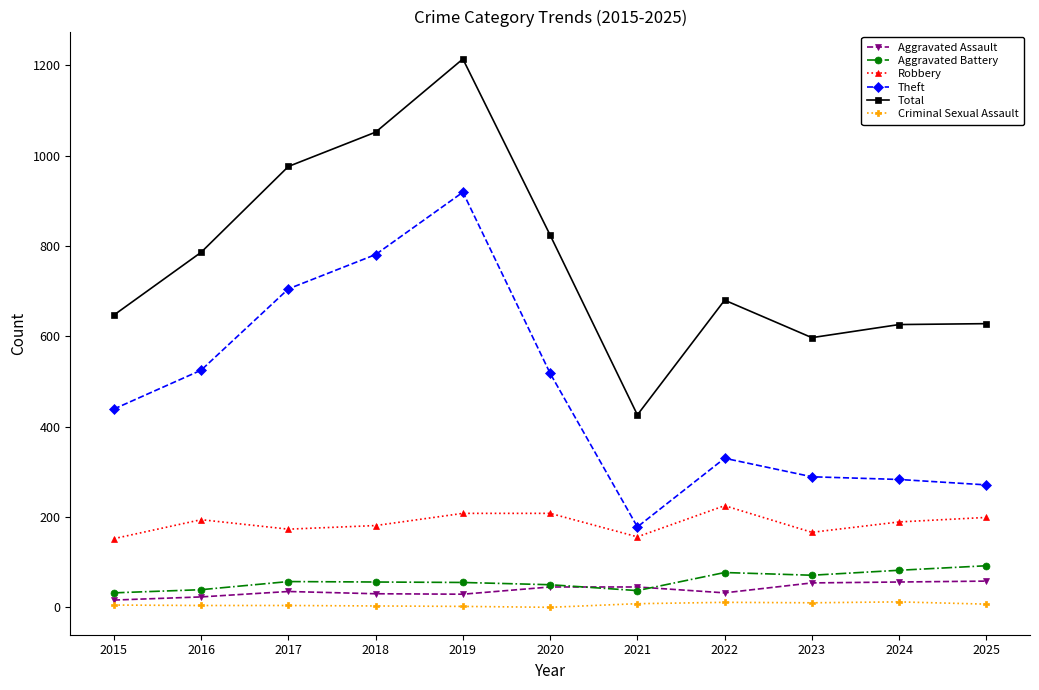

How many data points in Aggravated Assault are less than 35?

5